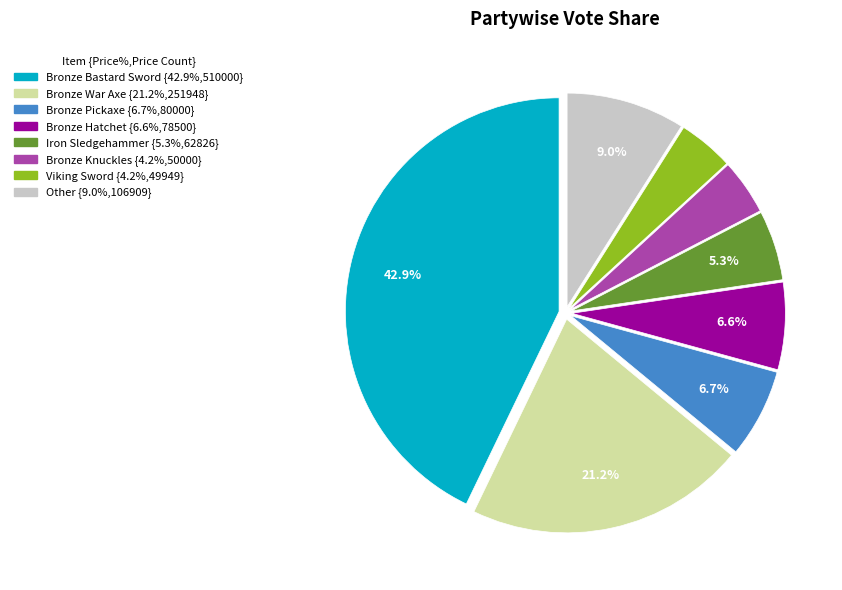

Does any single category account for the majority?

No